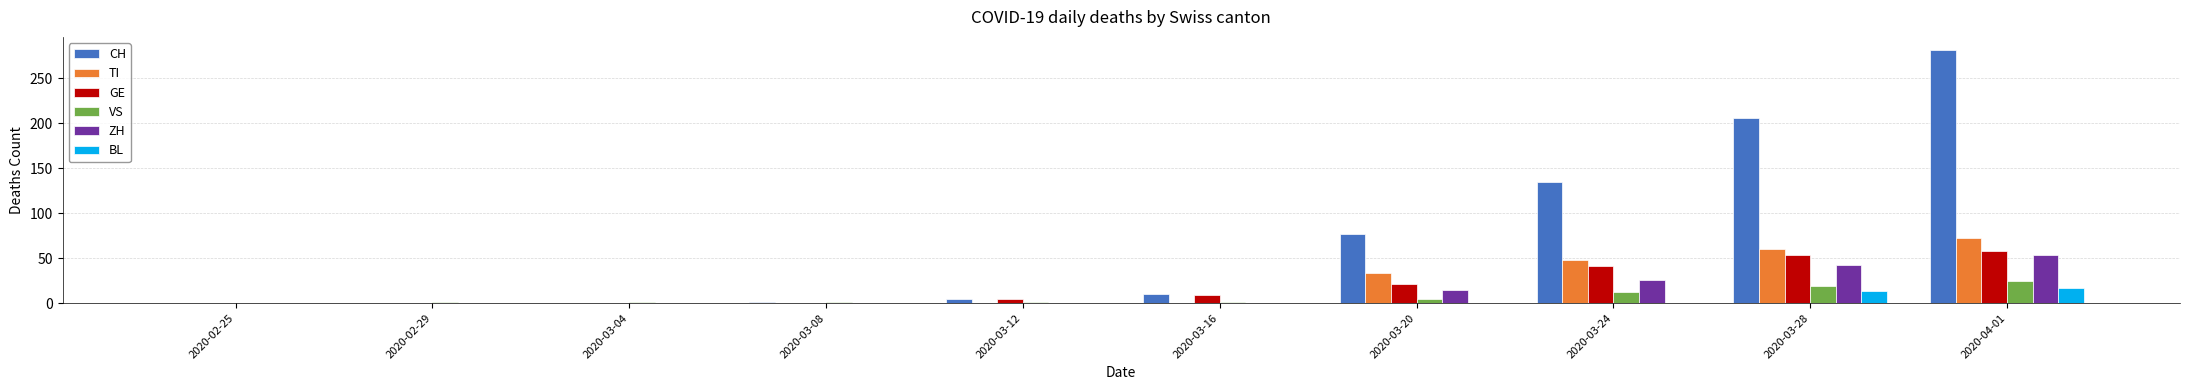

What is the highest value of the VS series?

25